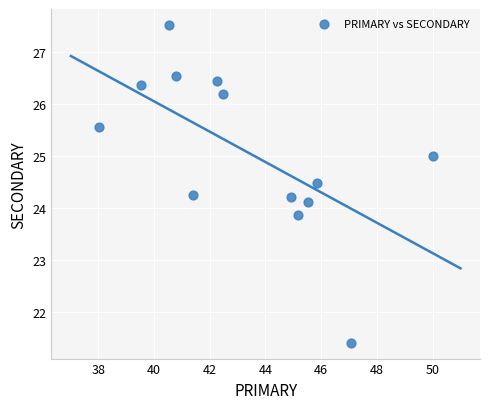

What is the range of X values (max minus min)?

12.0